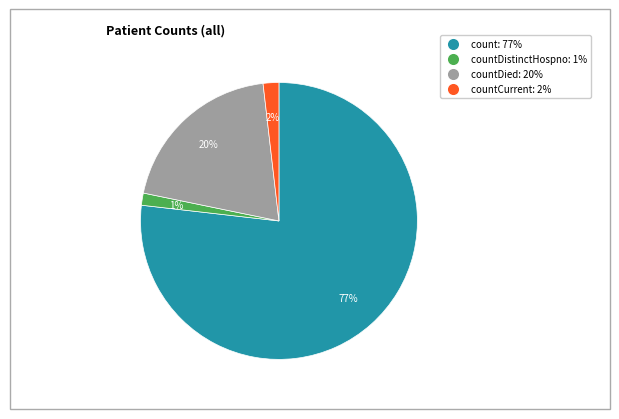

Which slice is the largest?

count: 77%